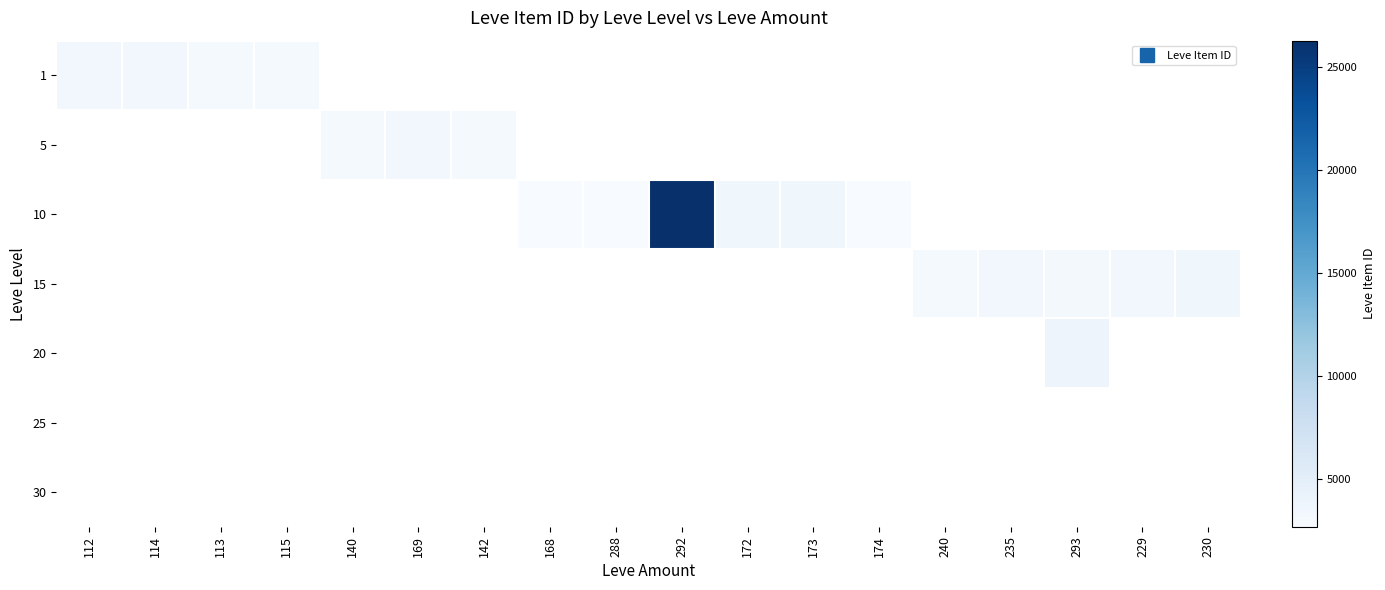

At how many categories does at least one series exceed 18101?

1